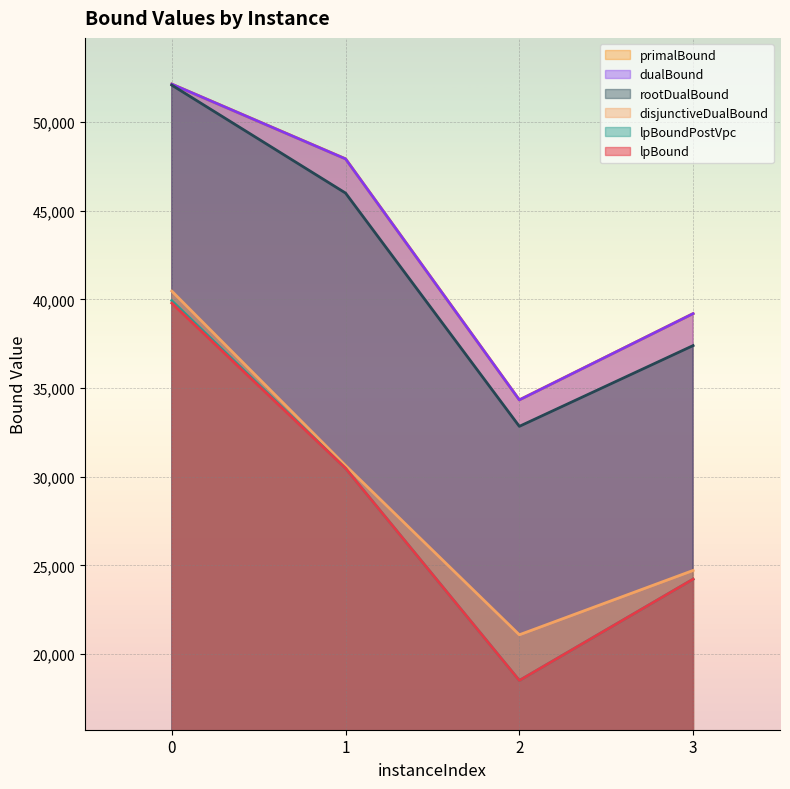

At which category does the chart reach its minimum across all series?

2